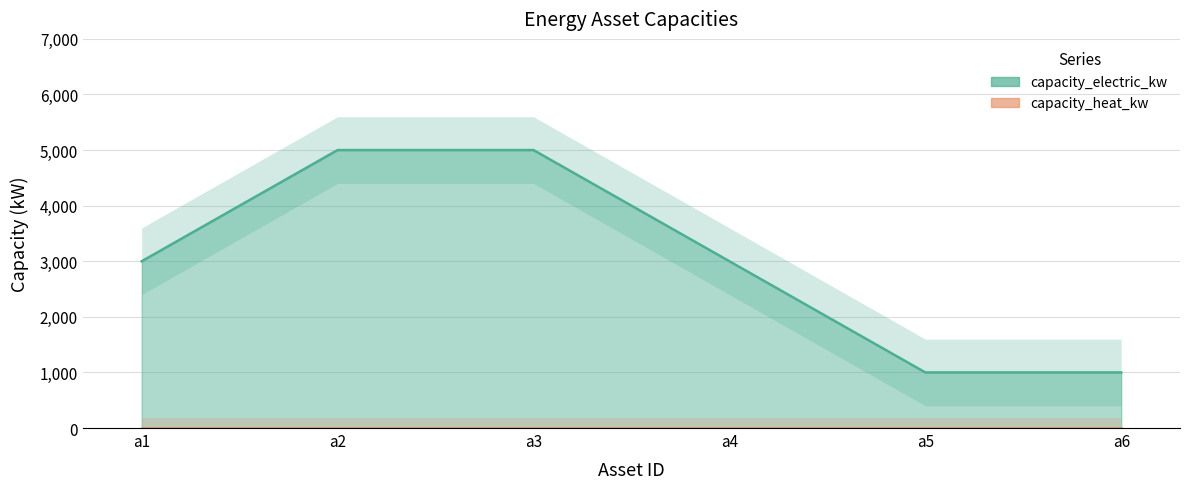

At which label does the data first exceed 3000?

a2